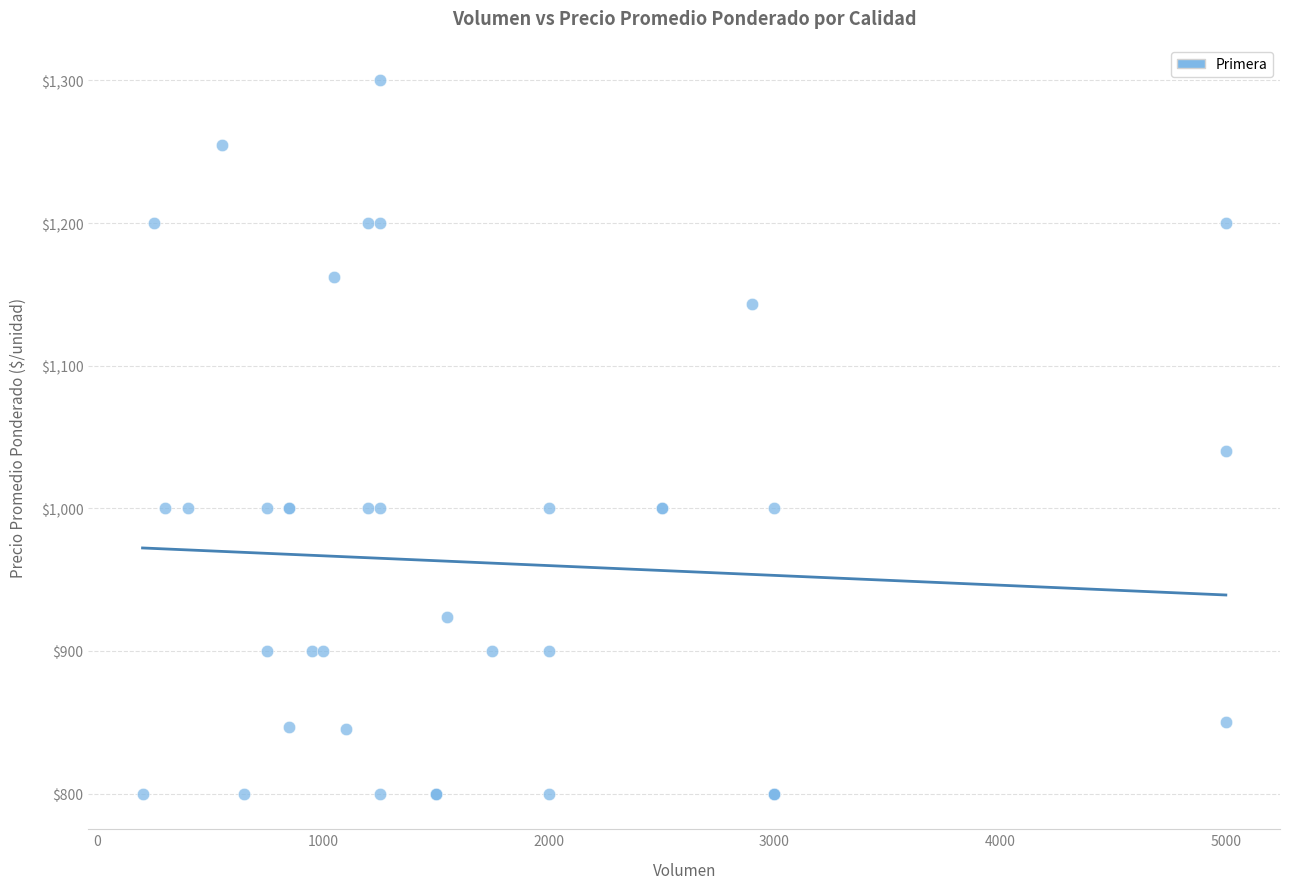

What Y value in the scatter plot is closest to 1050?

1040